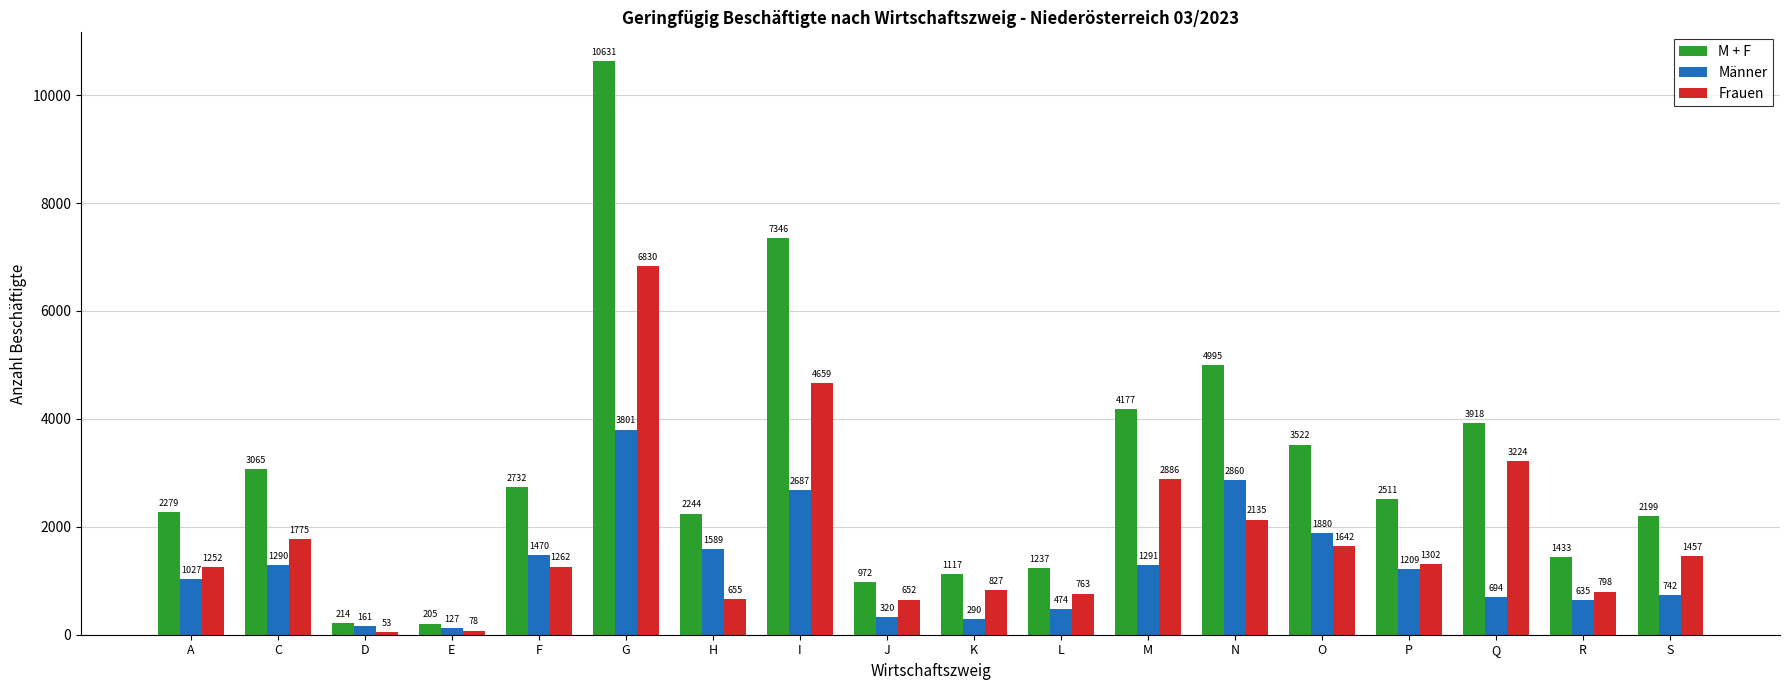

What is the sum of all Männer values?

22547